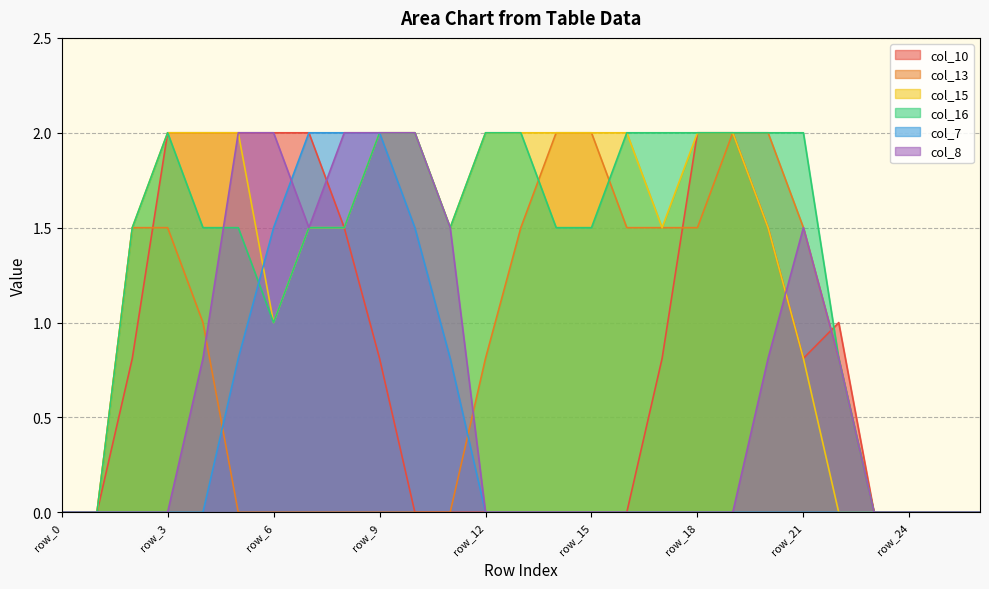

Does the chart display data point markers on the line(s)?

No